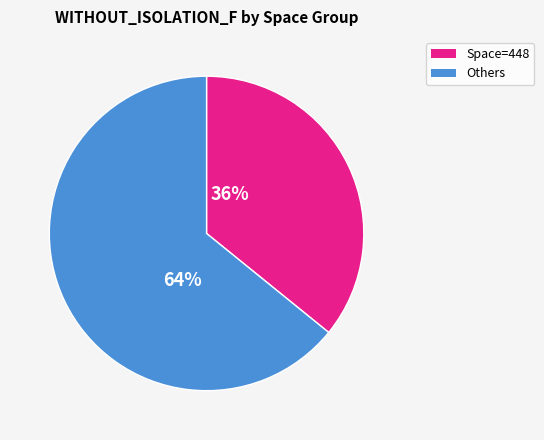

To the nearest percent, what is the combined percentage of Others and Space=448?

100%